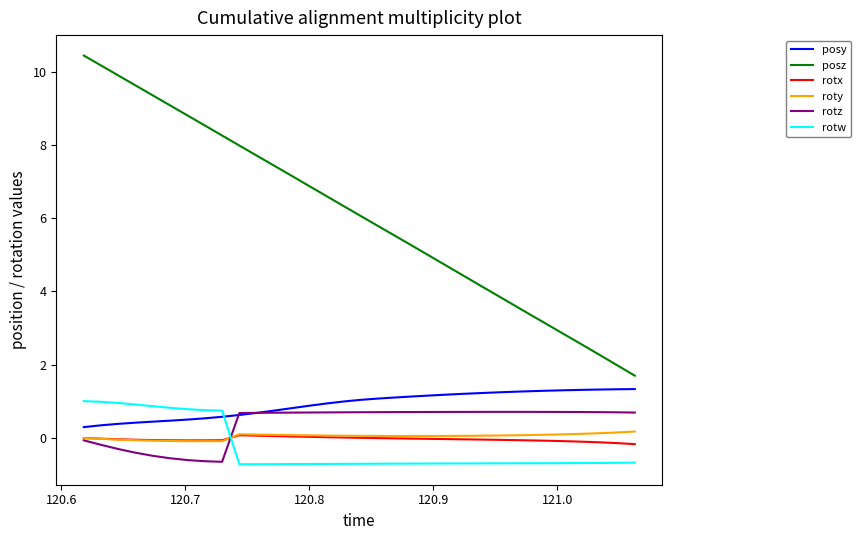

Which series has the widest spread of values?

posz